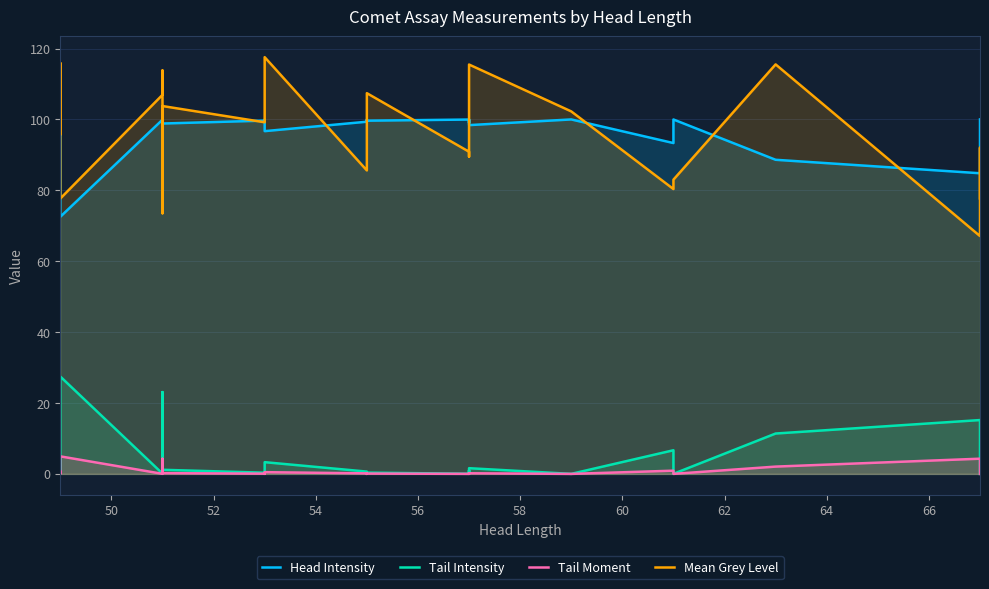

True or false: Head Intensity and Mean Grey Level cross at least once.

True